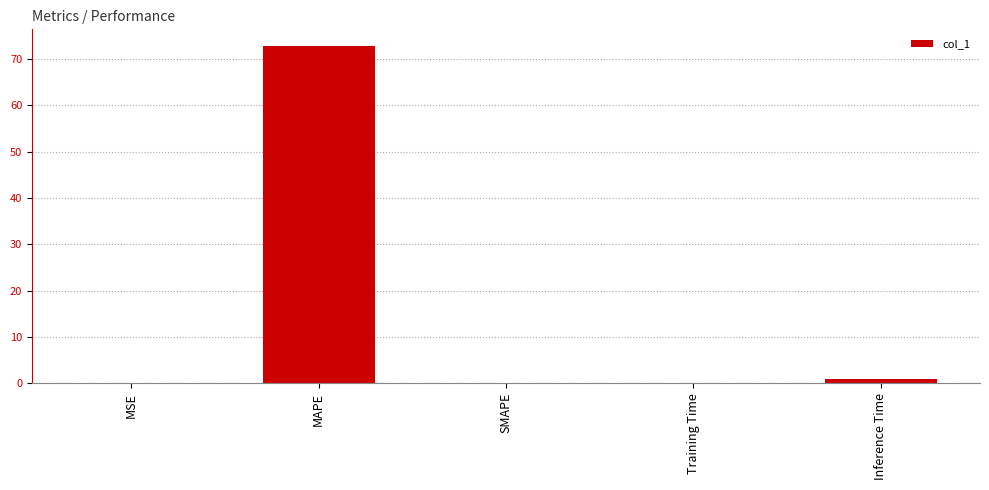

What is the change in value from MAPE to SMAPE?

-72.8